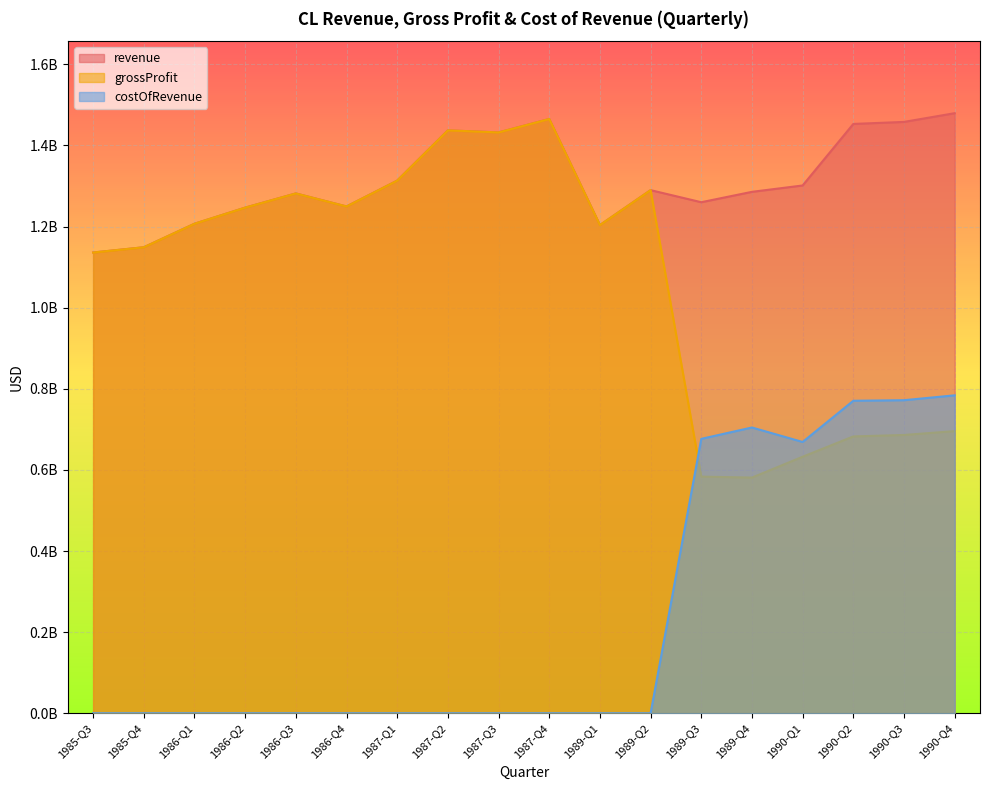

List the series in order of their overall mean, lowest first.

costOfRevenue, grossProfit, revenue